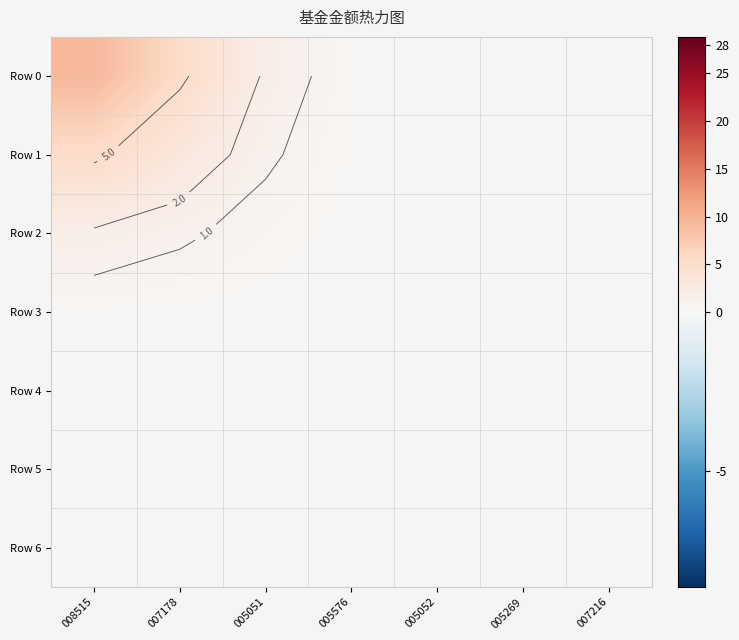

Is it true that Row 5 equals 0.1 at 005052?

False